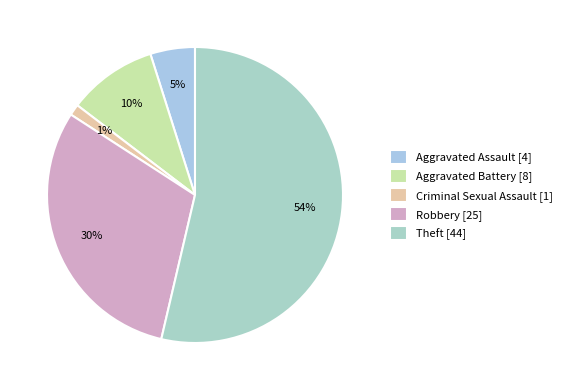

To the nearest percent, what is the average slice percentage?

20%